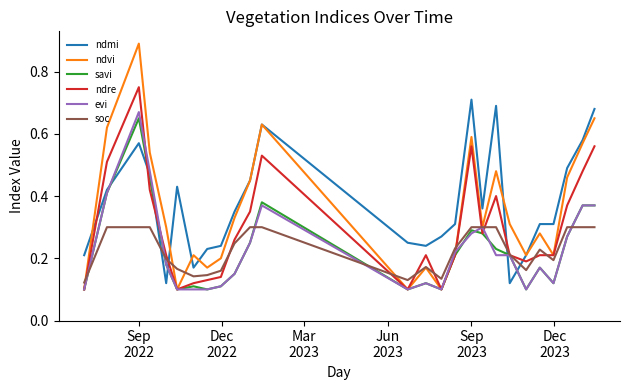

How many lines are shown in the chart?

6